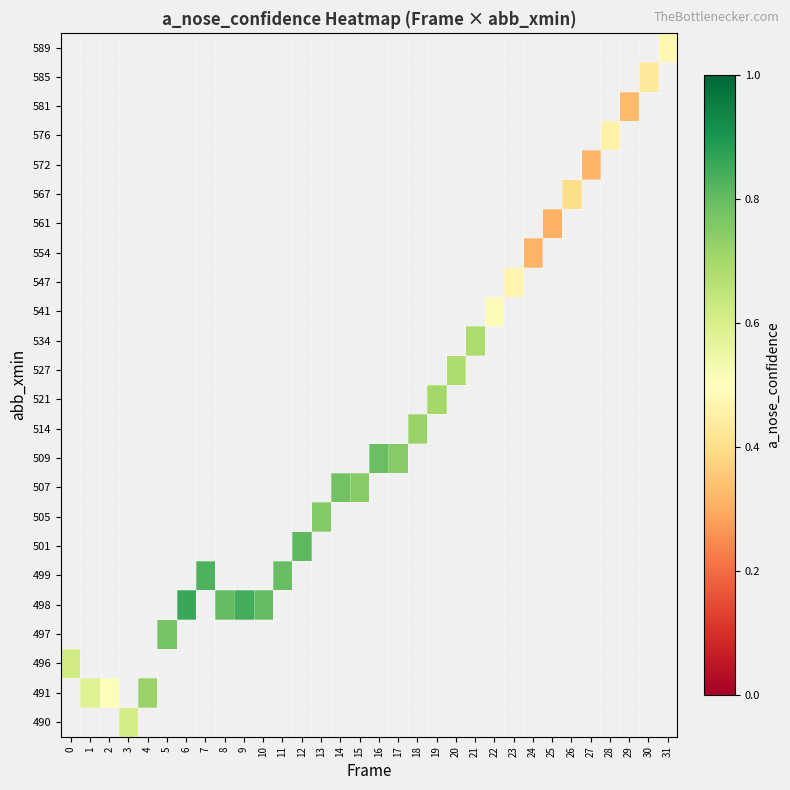

What is the minimum value shown in the chart?

0.3